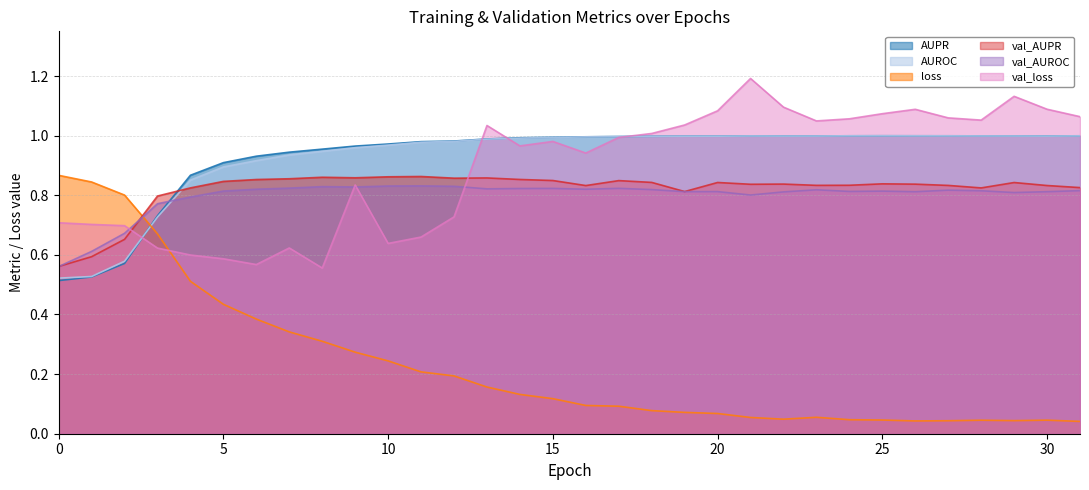

Where do AUPR and val_AUPR first cross each other?

3 and 4